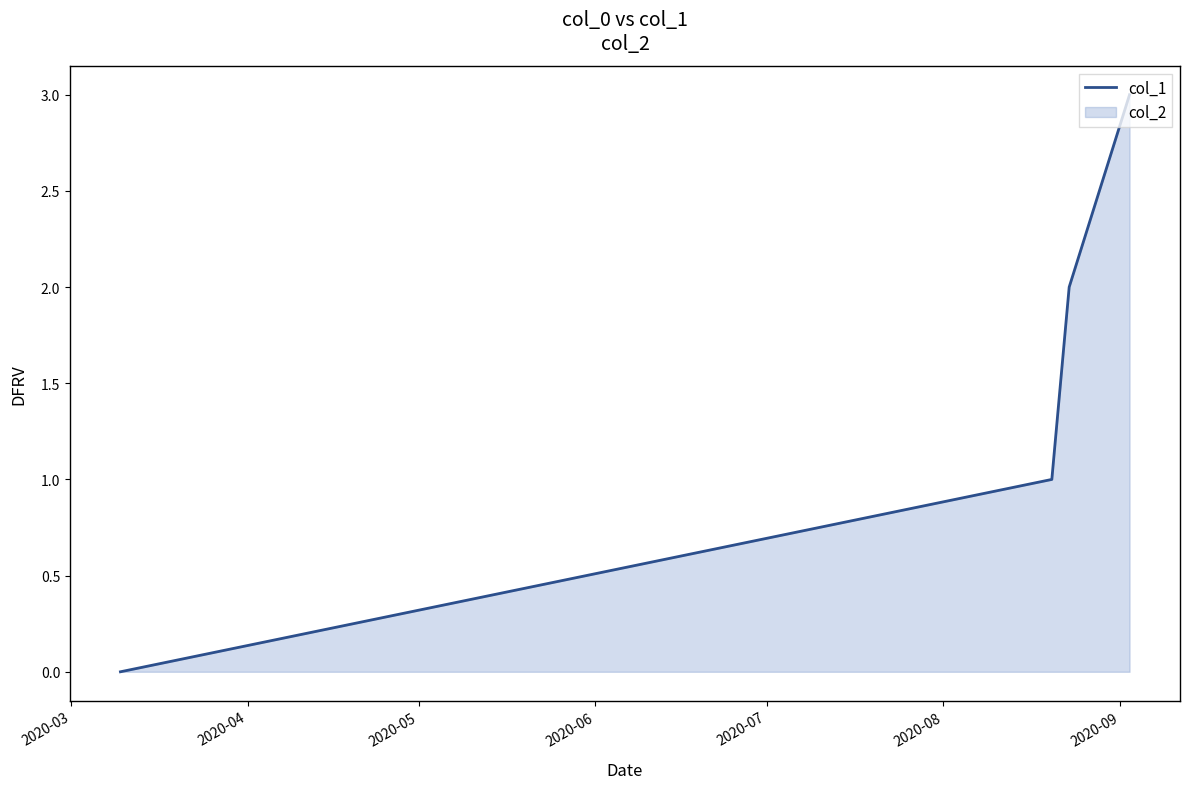

True or false: the data has more than 1 interior local peaks.

False